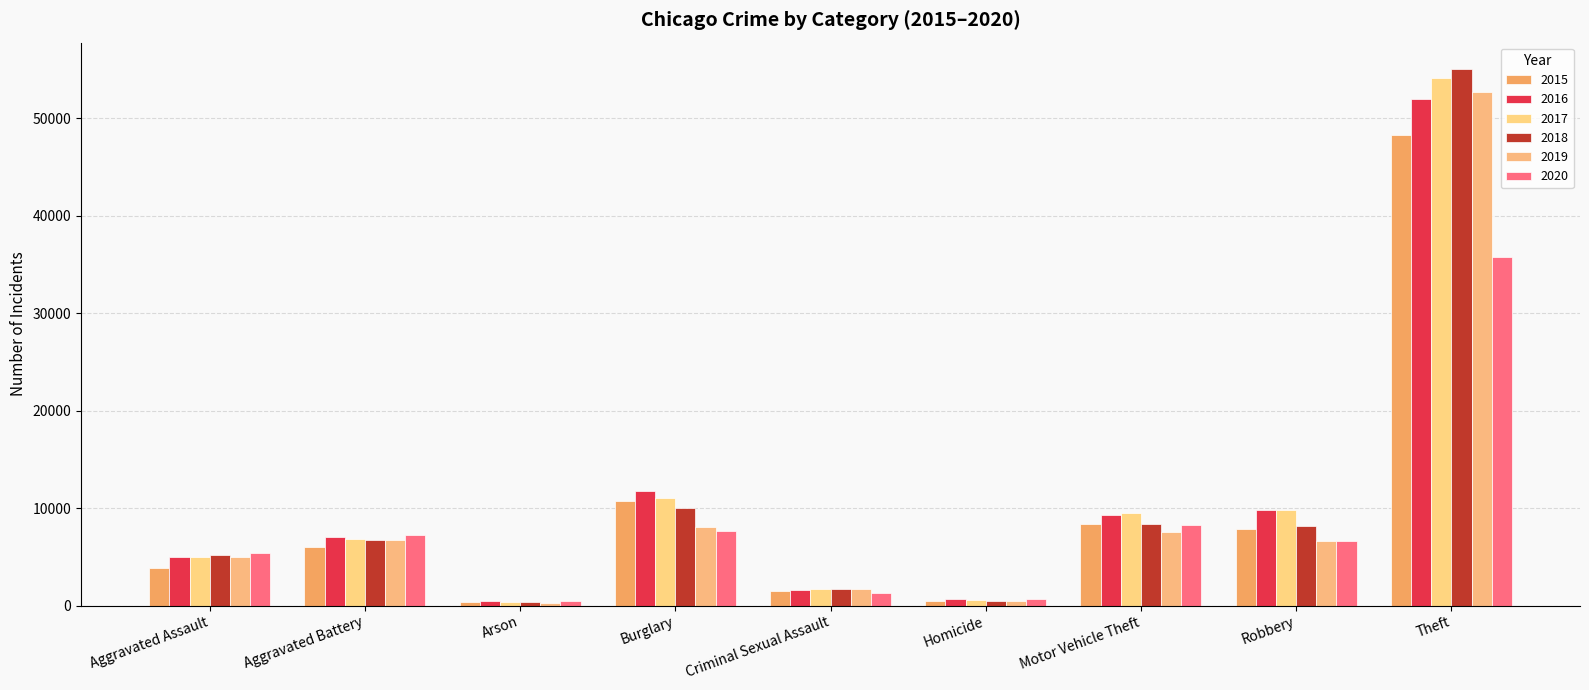

Rank the series by their maximum value, from highest to lowest.

2018, 2017, 2019, 2016, 2015, 2020